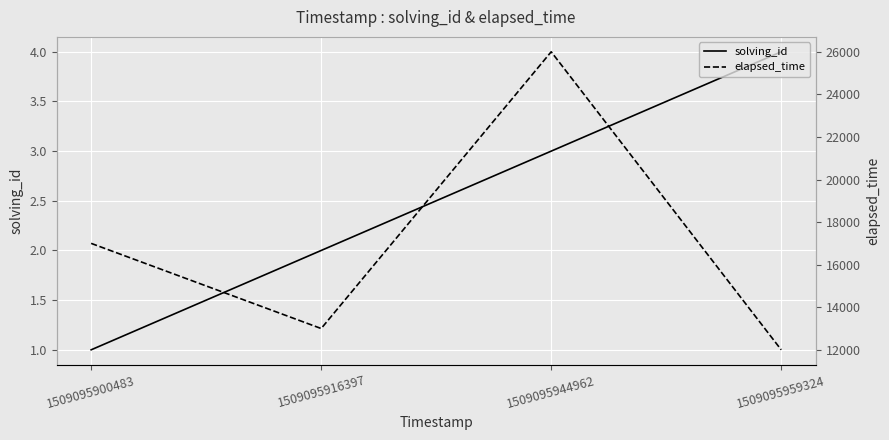

Count the solving_id values in the range 2 to 4.

3